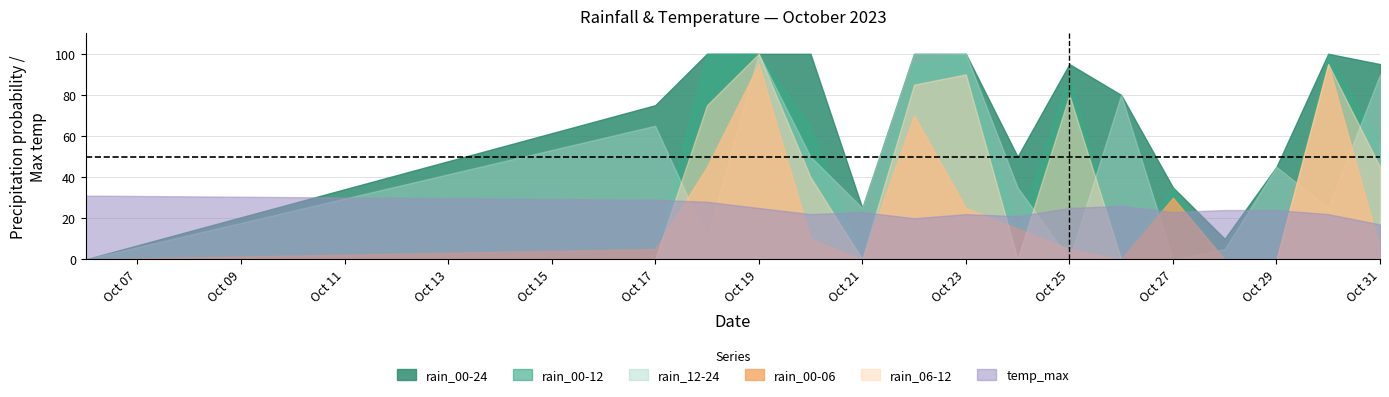

Which series has the largest total across all categories?

rain_00-24